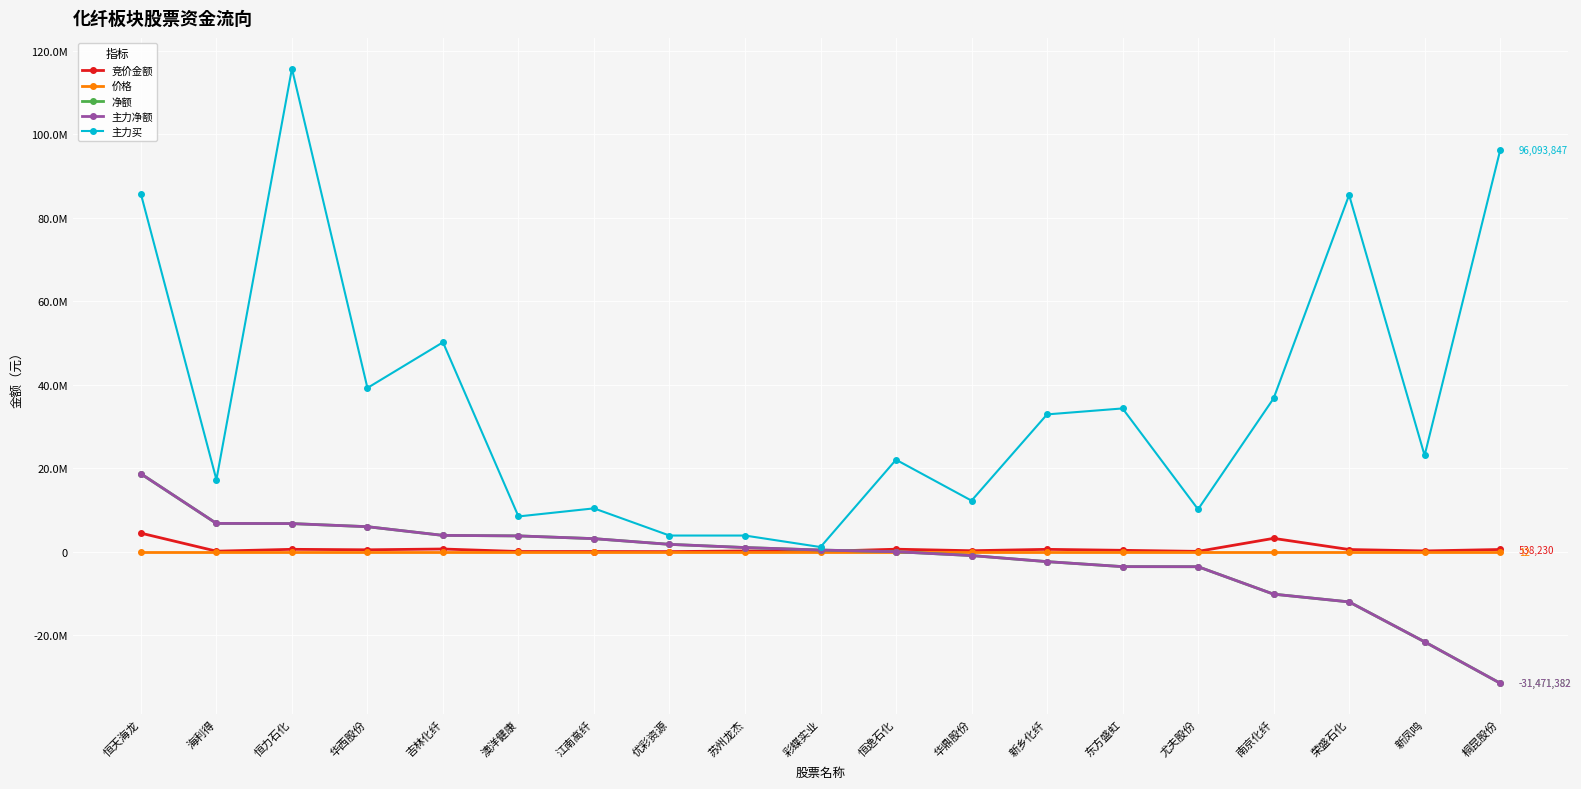

List the labels in order of 净额 value, largest first.

恒天海龙, 海利得, 恒力石化, 华西股份, 吉林化纤, 澳洋健康, 江南高纤, 优彩资源, 苏州龙杰, 彩蝶实业, 恒逸石化, 华鼎股份, 新乡化纤, 东方盛虹, 尤夫股份, 南京化纤, 荣盛石化, 新凤鸣, 桐昆股份